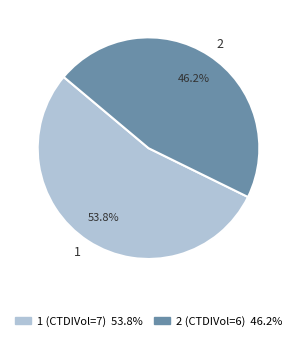

The 2 slice represents 39% of the pie. True or false?

False